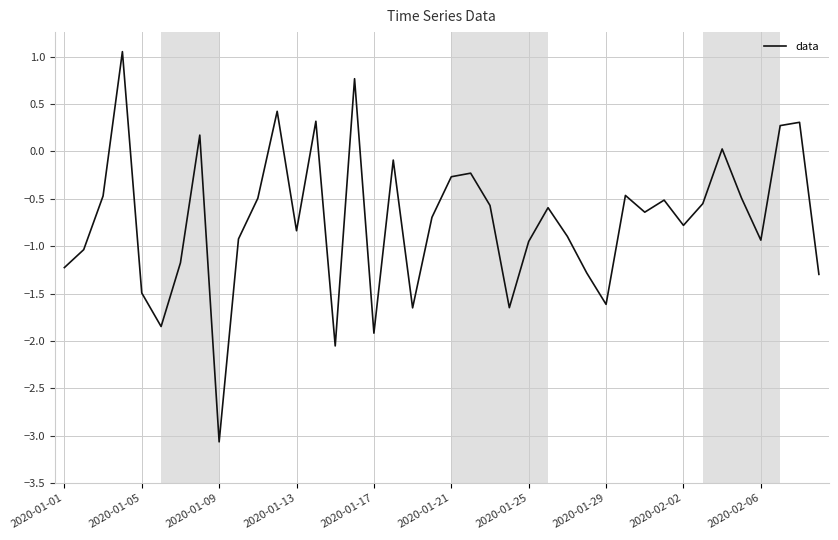

Count the number of values greater than 0.

8